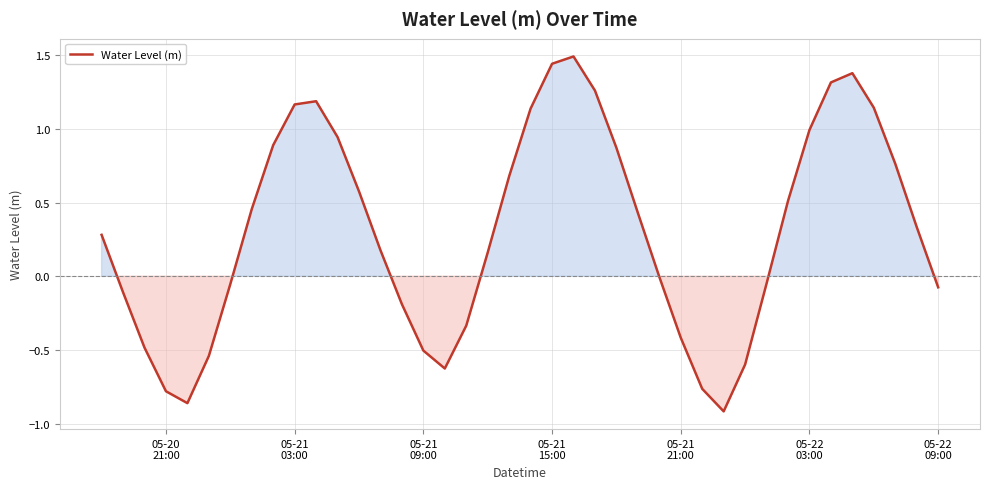

How many interior local valleys (lower than both neighbors) does the data have?

3